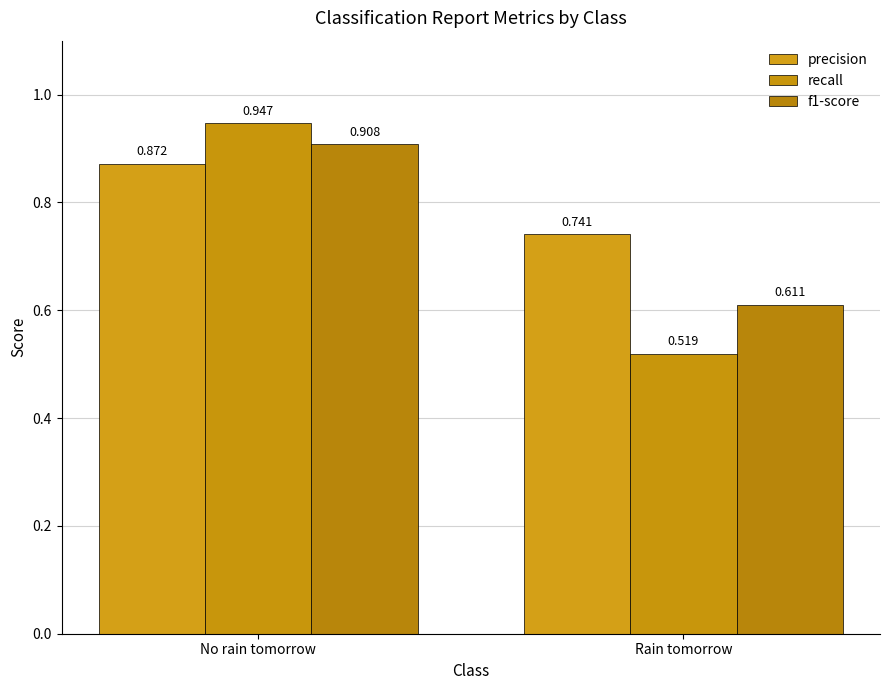

How many bars are there in total?

6